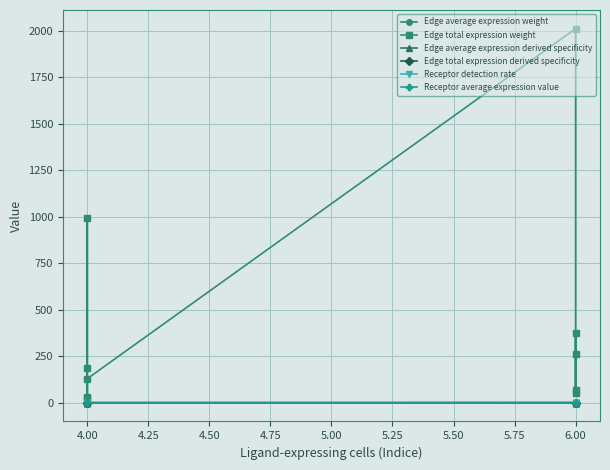

What position from the right is 6.00?

1